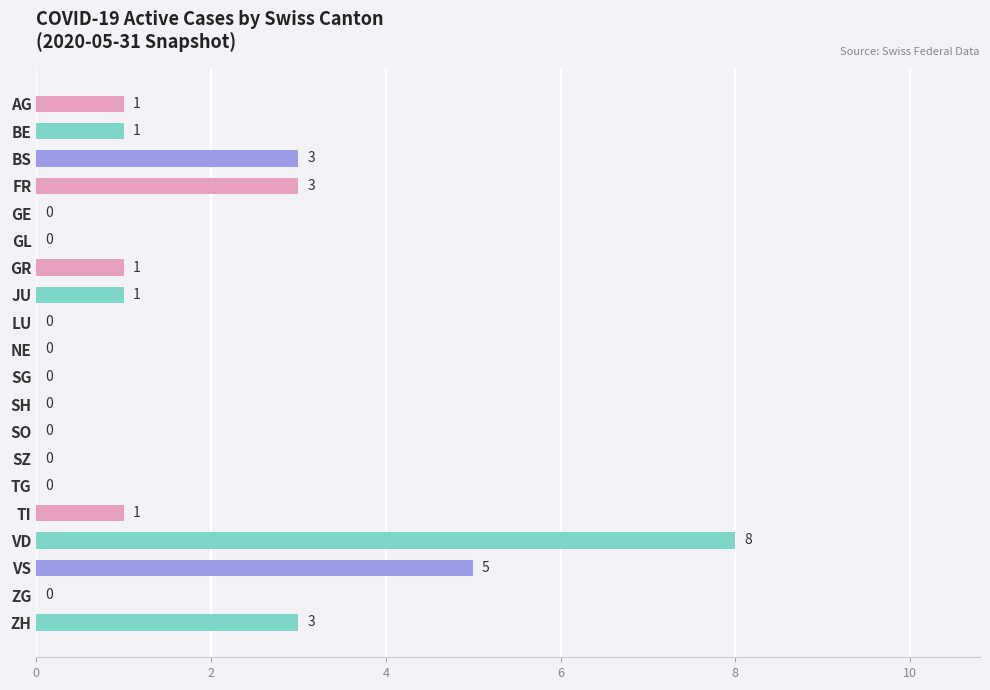

What is the average value?

1